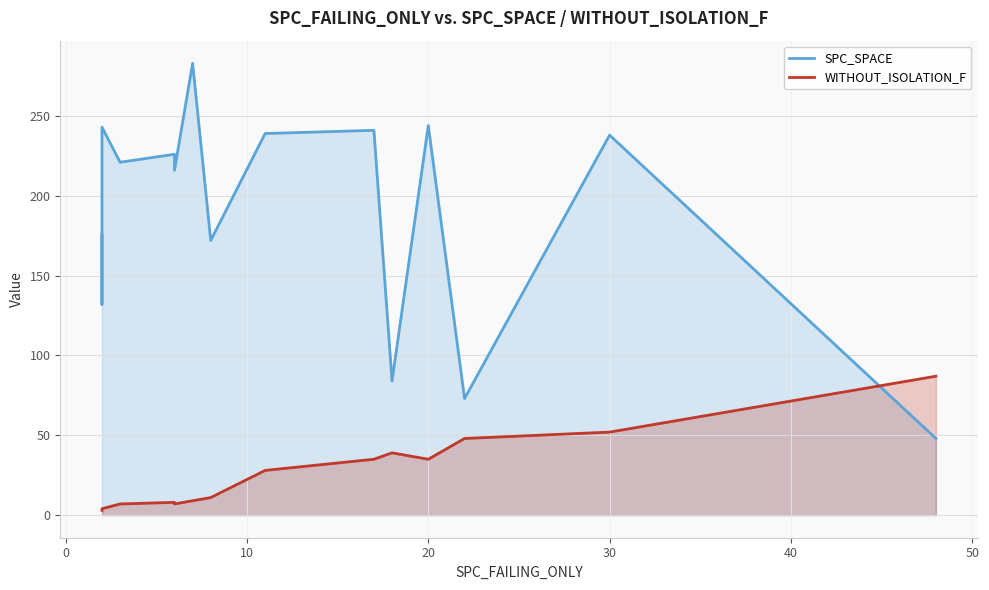

After their last crossing, which series has the higher values: WITHOUT_ISOLATION_F or SPC_SPACE?

WITHOUT_ISOLATION_F